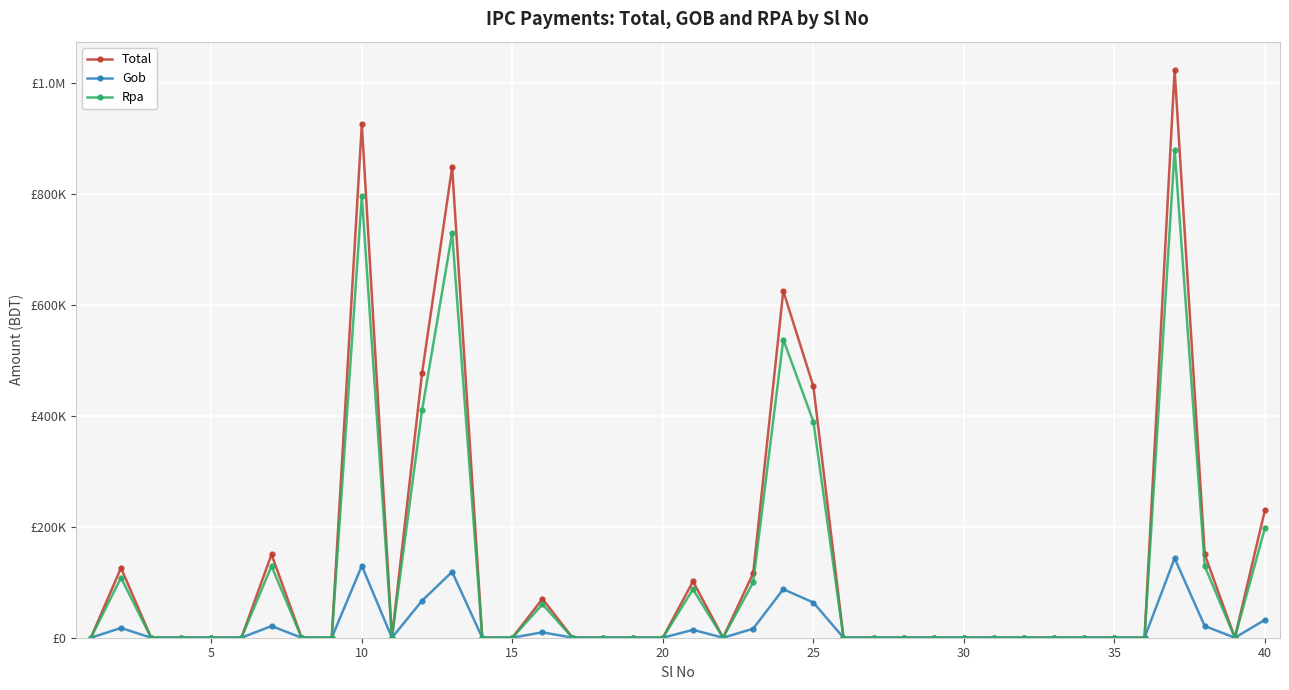

Does the chart have visible grid lines?

Yes